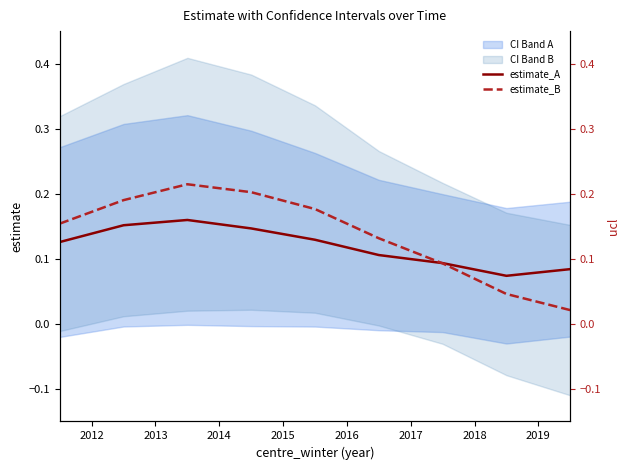

At which label does estimate_A reach its minimum?

2018